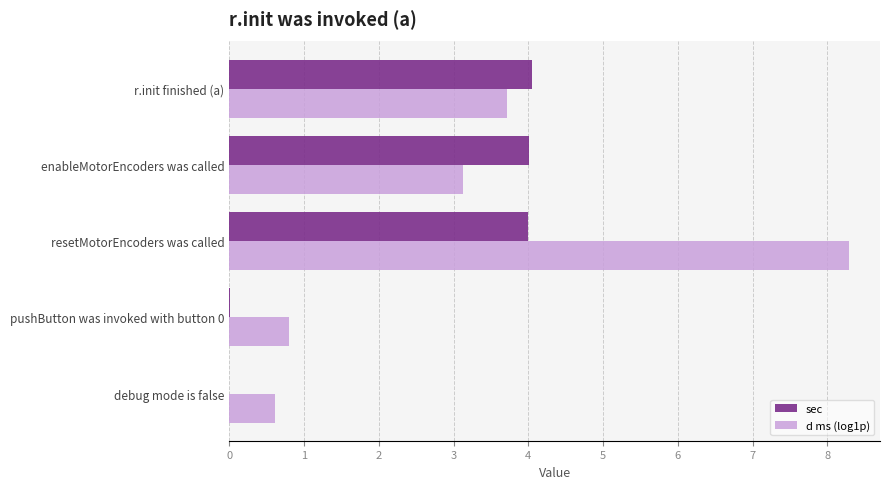

Which series changed the most between pushButton was invoked with button 0 and r.init finished (a)?

sec